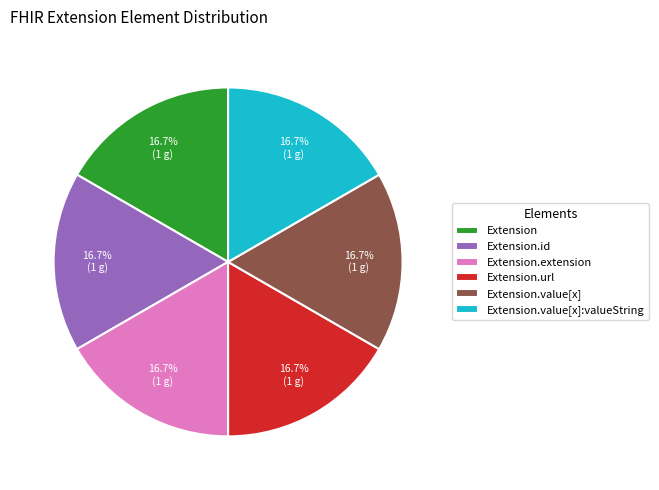

To the nearest percent, what portion does Extension.url represent?

17%